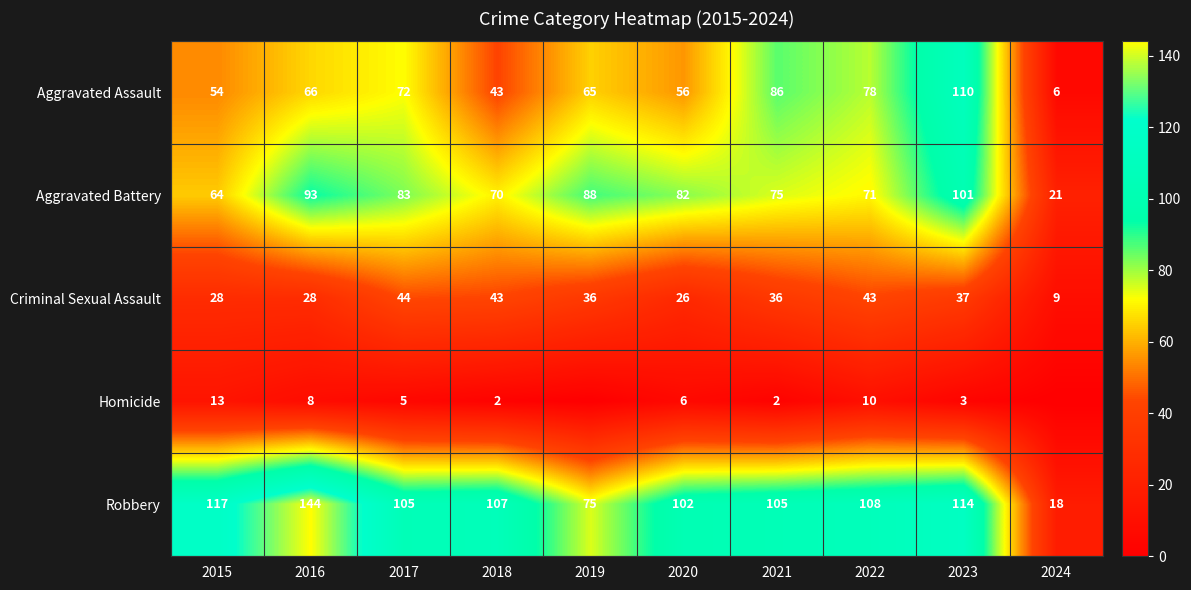

What is the highest value of the Robbery series?

144